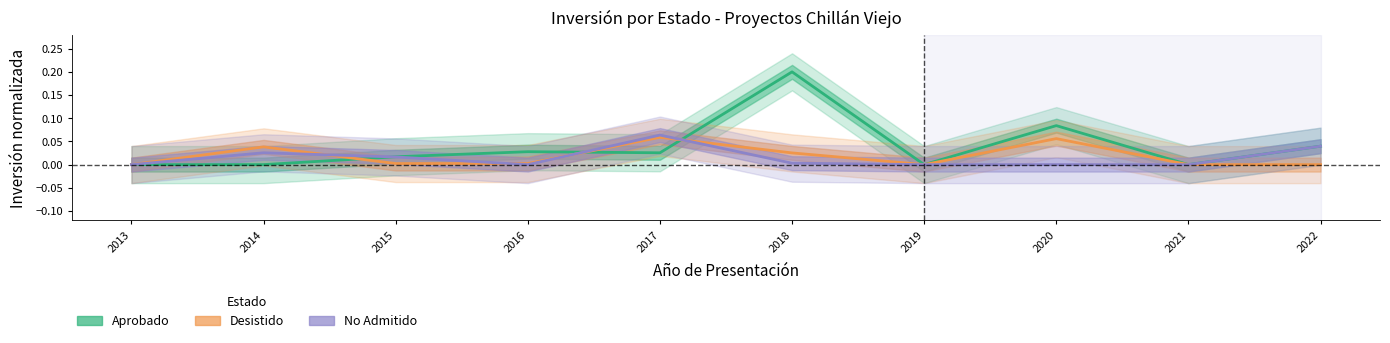

Between 2013 and 2018, which series saw the biggest shift?

Aprobado